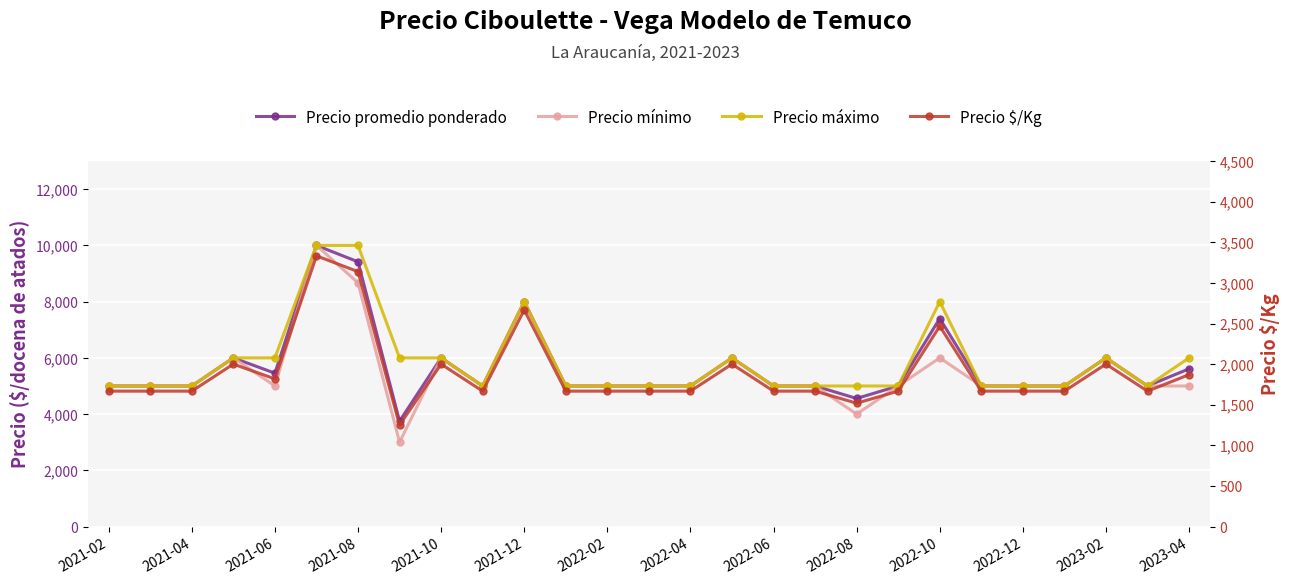

Is the value of Precio promedio ponderado at 17 greater than the value of Precio $/Kg at 2023-02?

Yes